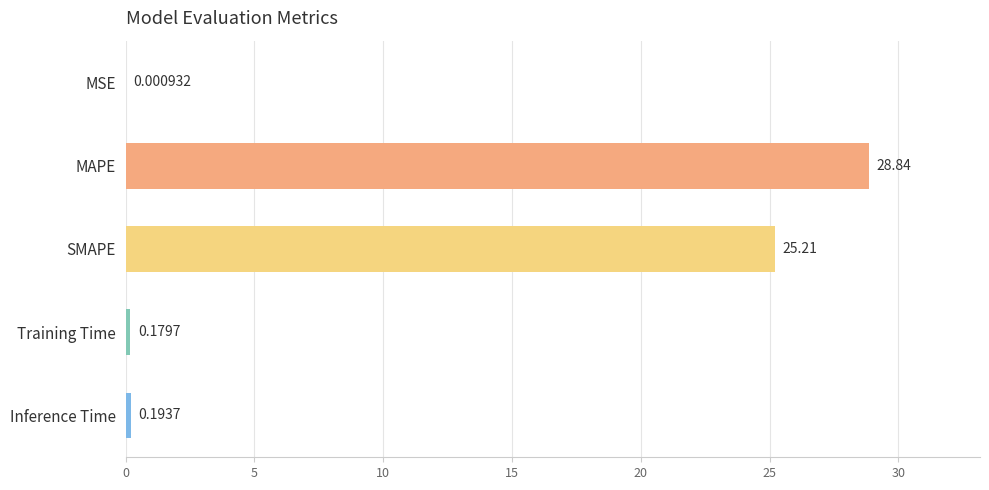

How many data points does each series have?

5